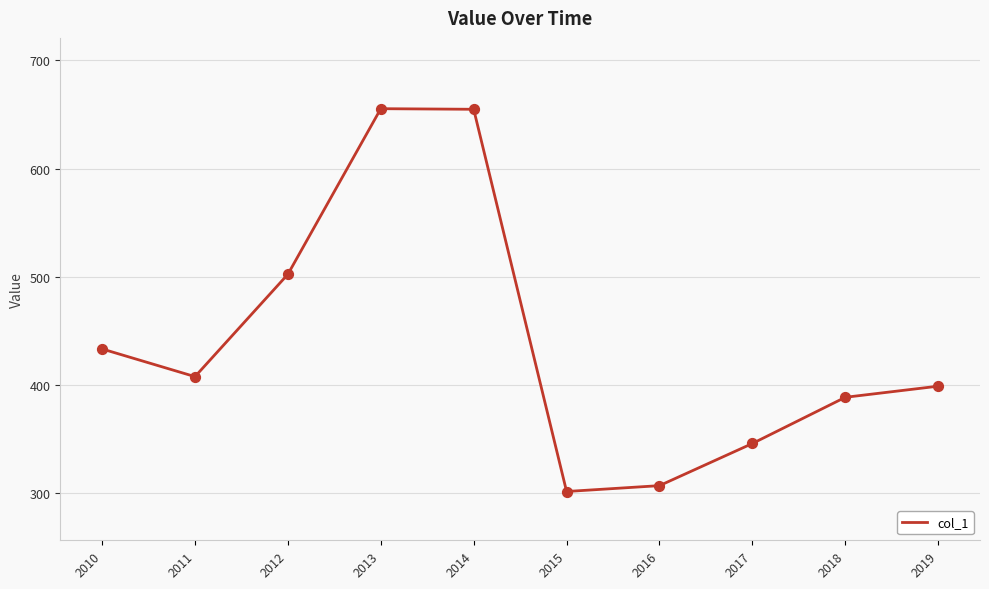

Approximately how many times larger is the value at 2011 compared to 2019?

1.0